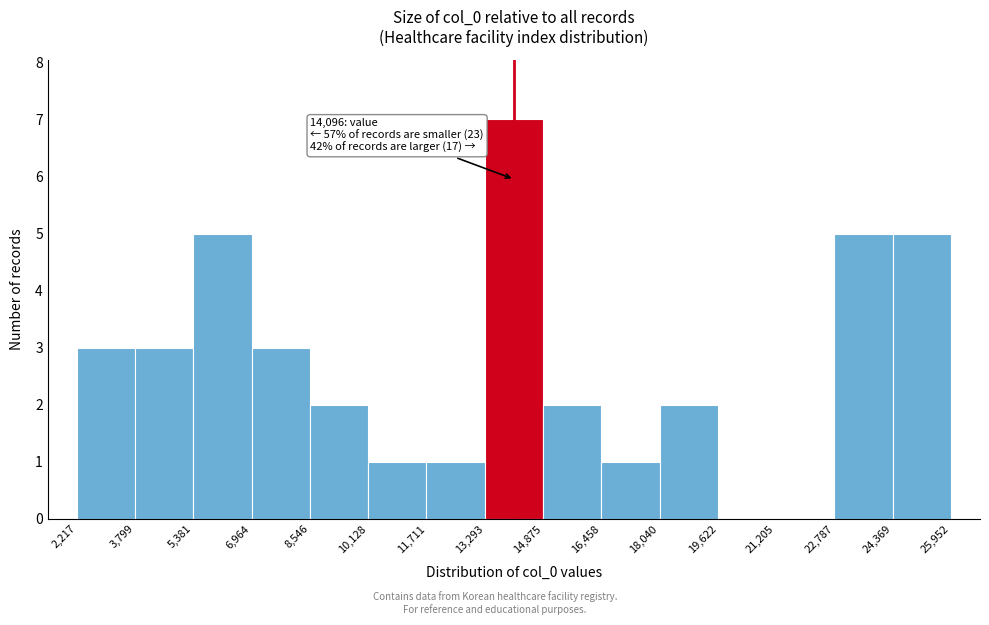

Over which range of the x-axis is the bar tallest?

13,293 to 14,875